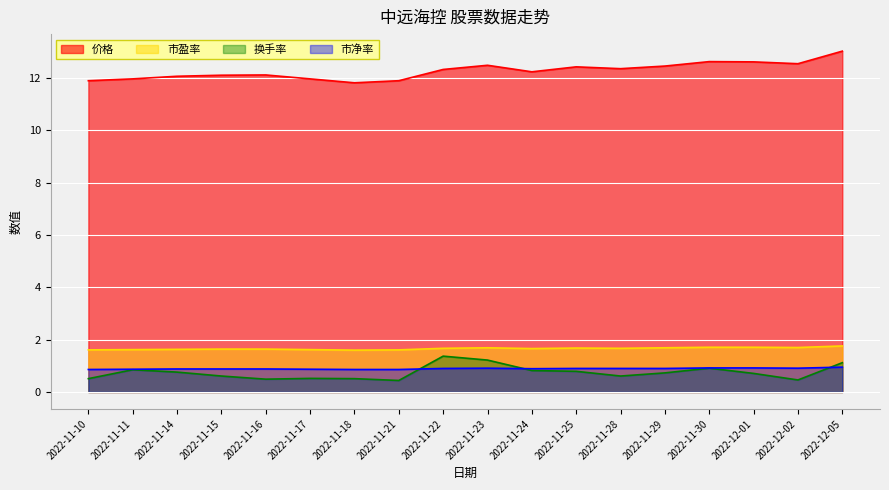

True or false: 换手率 and 价格 intersect in this chart.

False